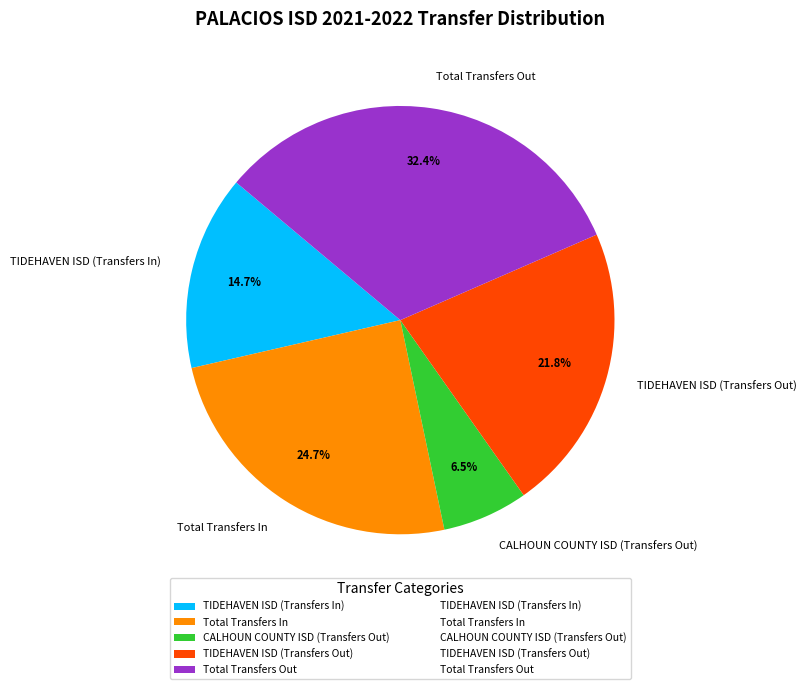

How many slices are in this pie chart?

5